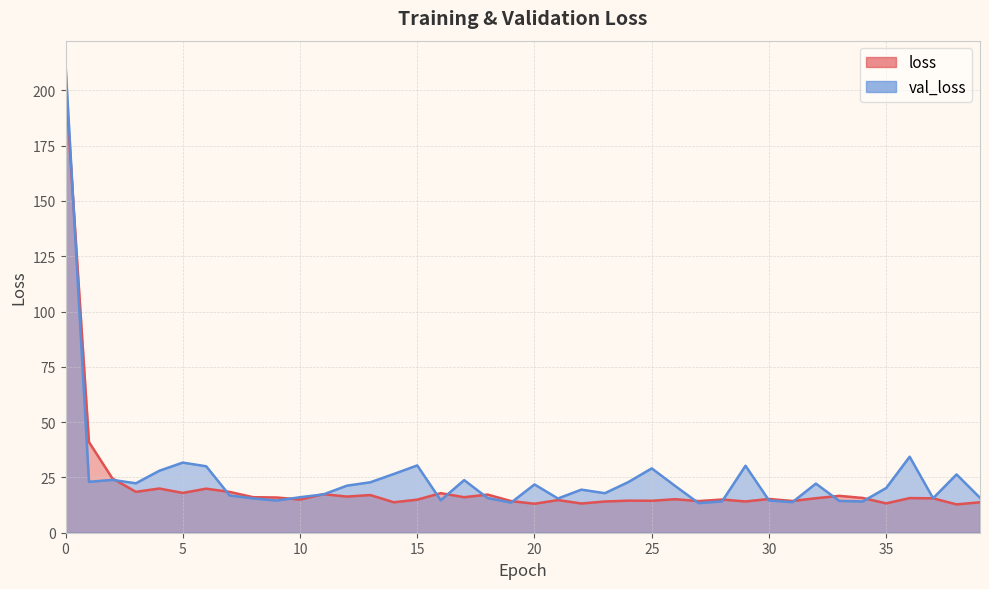

How many data points does each series have?

40